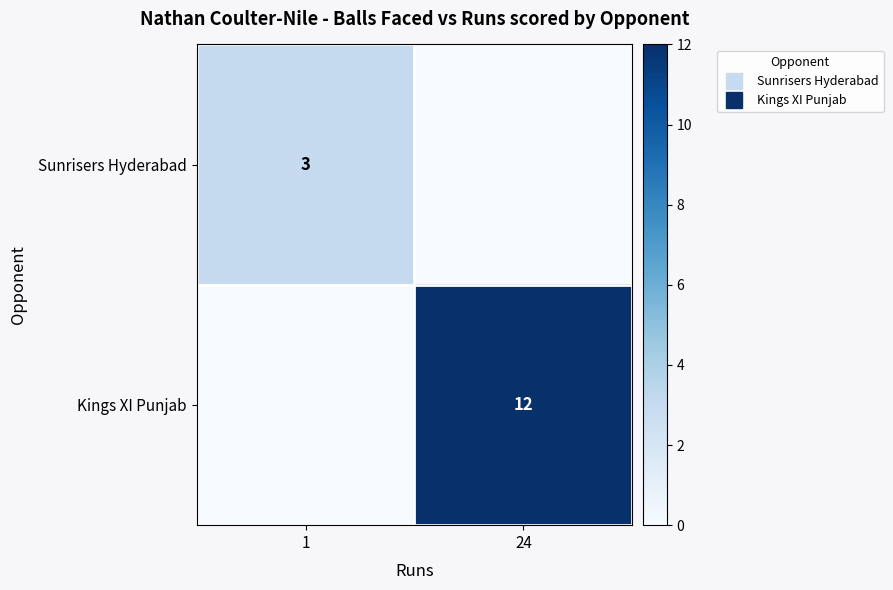

The Kings XI Punjab series shows 18 at 24. True or false?

False